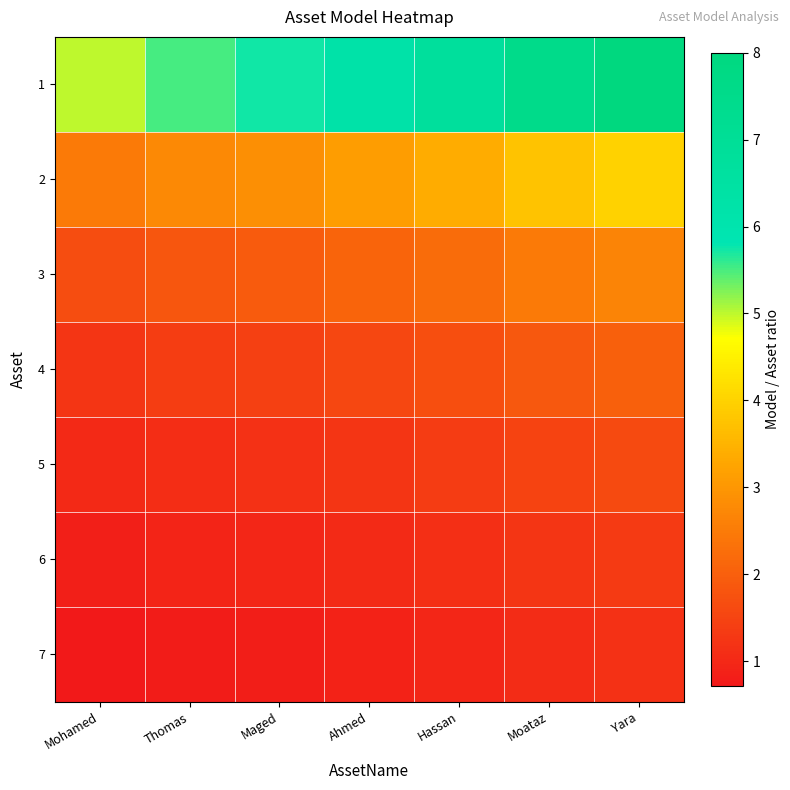

Reading right to left, transcribe all the data shown in this chart.

1: Yara=8.0	Moataz=7.5	Hassan=6.8	Ahmed=6.2	Maged=5.8	Thomas=5.5	Mohamed=5.0
2: Yara=4.0	Moataz=3.8	Hassan=3.4	Ahmed=3.1	Maged=2.9	Thomas=2.8	Mohamed=2.5
3: Yara=2.7	Moataz=2.5	Hassan=2.2	Ahmed=2.1	Maged=1.9	Thomas=1.8	Mohamed=1.7
4: Yara=2.0	Moataz=1.9	Hassan=1.7	Ahmed=1.6	Maged=1.4	Thomas=1.4	Mohamed=1.2
5: Yara=1.6	Moataz=1.5	Hassan=1.4	Ahmed=1.2	Maged=1.1	Thomas=1.1	Mohamed=1.0
6: Yara=1.3	Moataz=1.2	Hassan=1.1	Ahmed=1.0	Maged=1.0	Thomas=0.9	Mohamed=0.8
7: Yara=1.1	Moataz=1.1	Hassan=1.0	Ahmed=0.9	Maged=0.8	Thomas=0.8	Mohamed=0.7